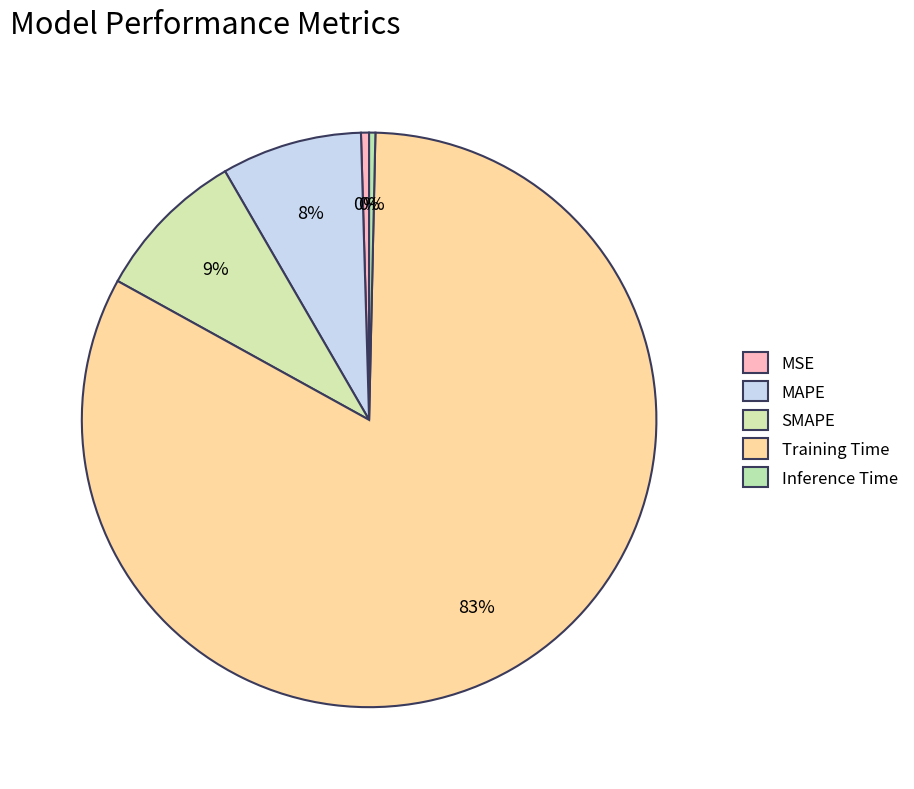

How many slices are in this pie chart?

5